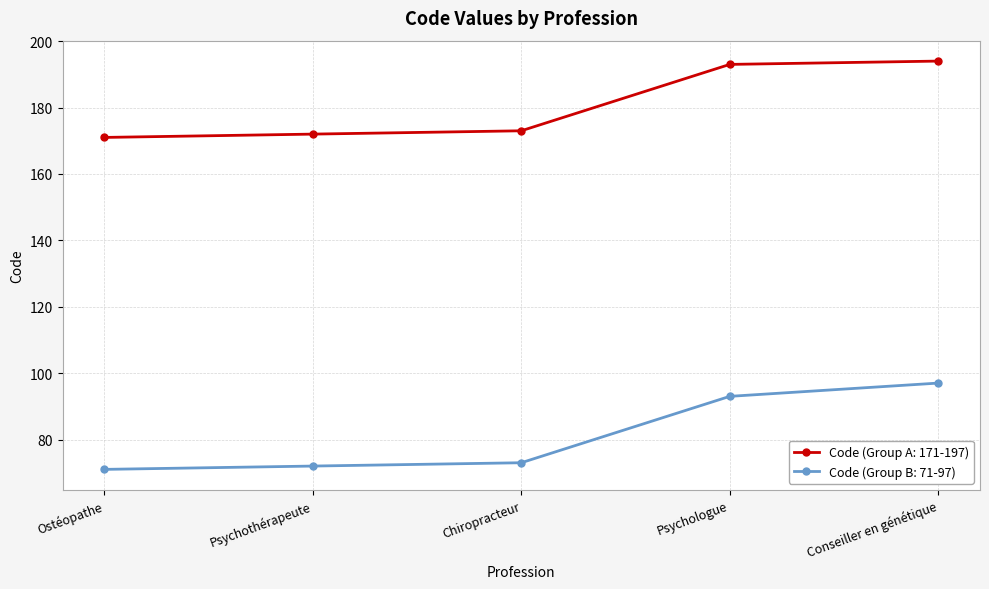

What is the value of the Code (Group B: 71-97) point at the 4th from the left?

93